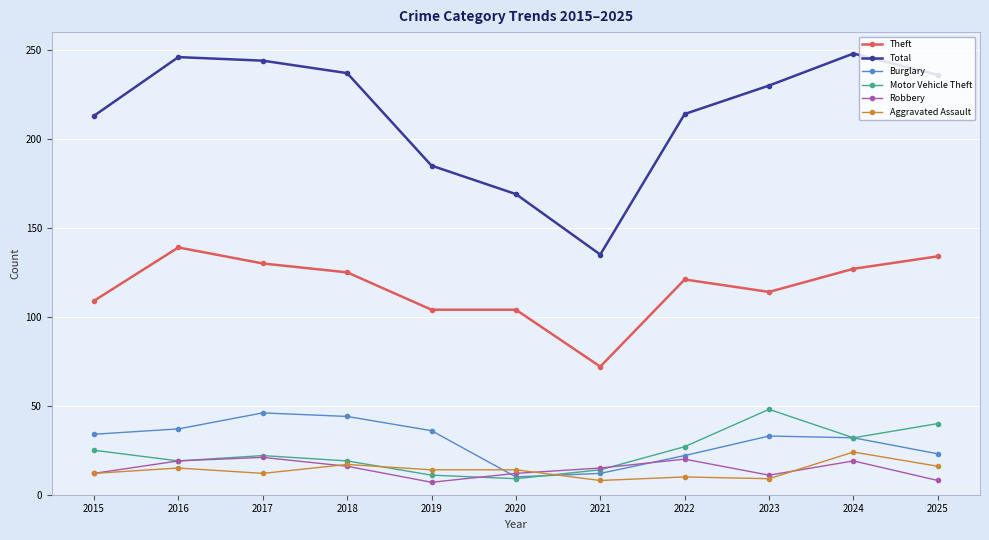

True or false: Total and Robbery intersect in this chart.

False